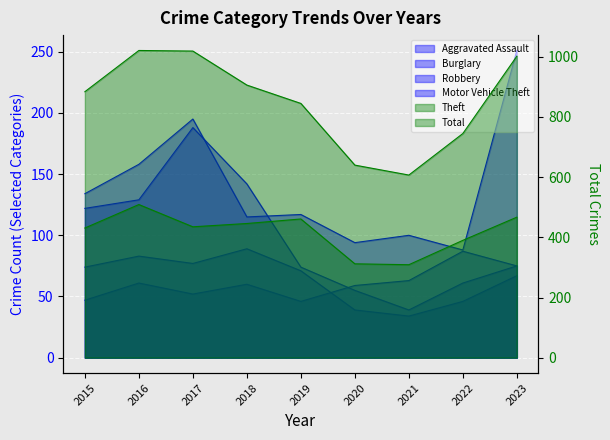

What is the spread (max minus min) of values at 2021?

573